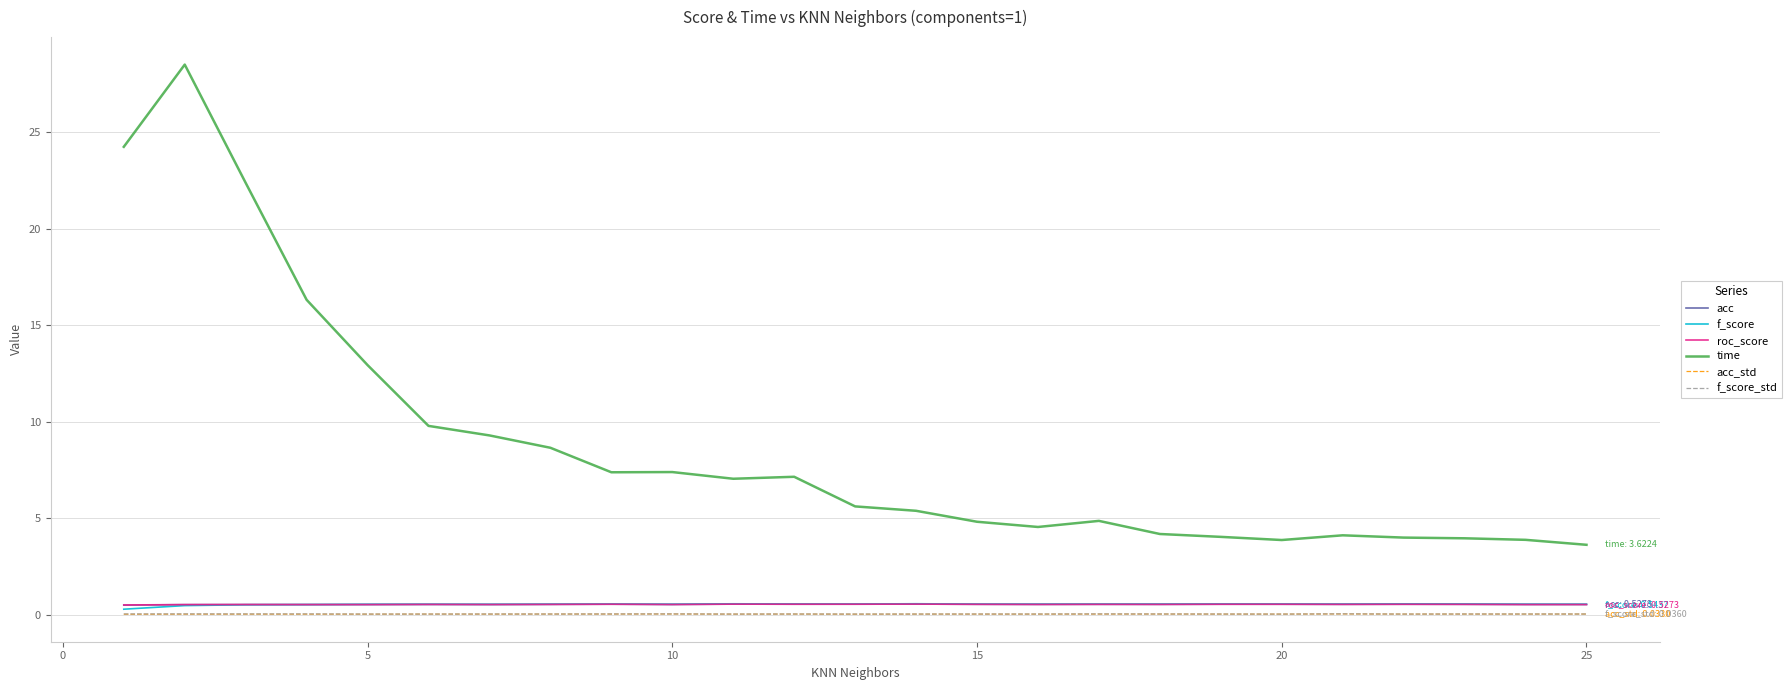

True or false: time and f_score_std intersect in this chart.

False